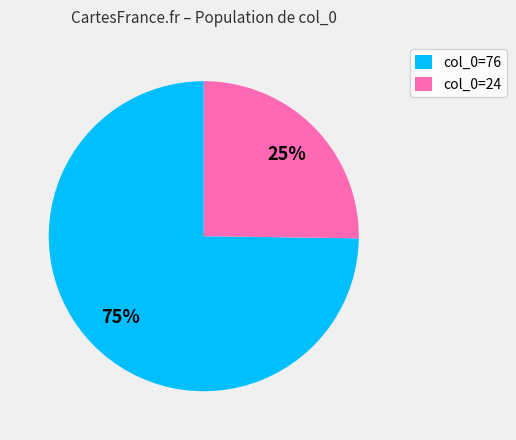

Does any single category account for the majority?

Yes